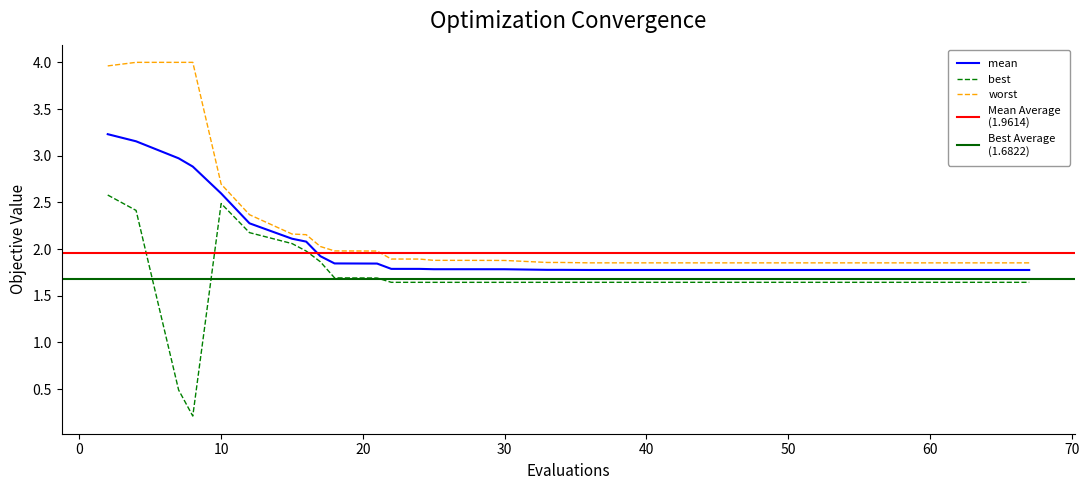

At 45, list the series in order from largest to smallest.

worst, mean, best